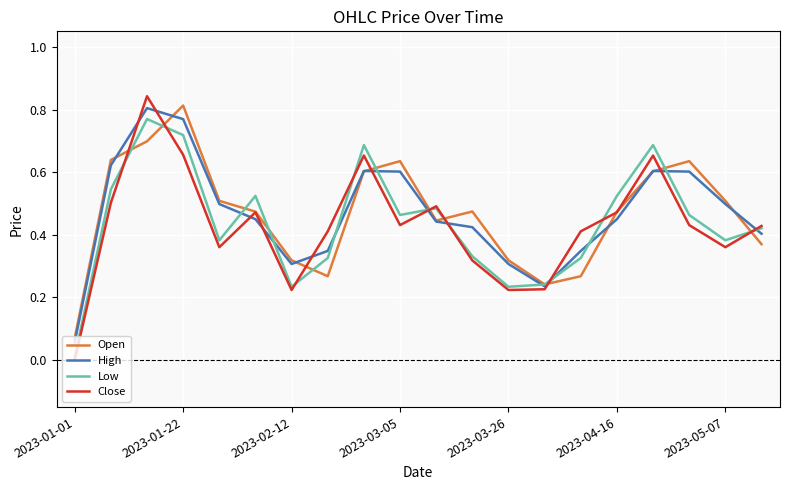

Which series has the largest range (max minus min)?

Close